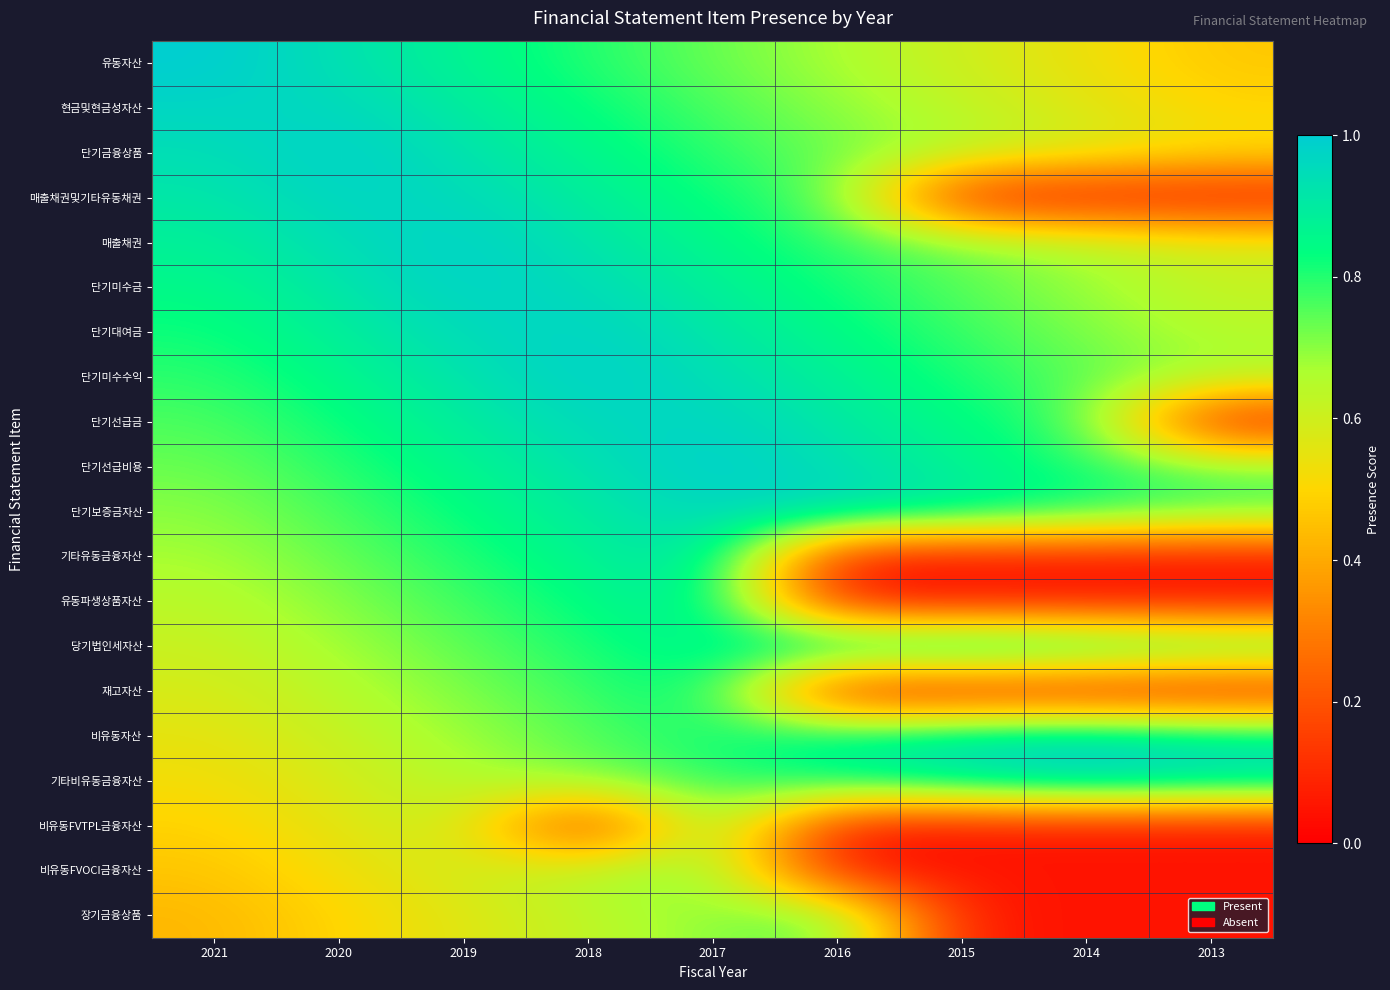

What is the spread (max minus min) of values at 2017?

0.3